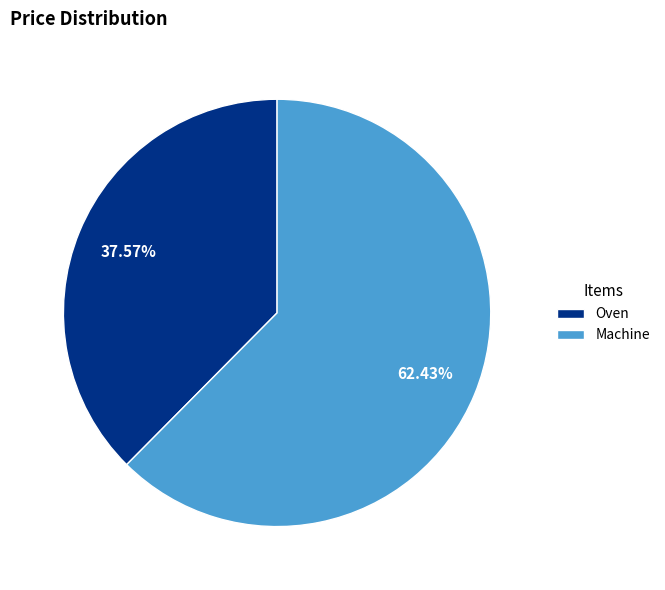

How much of the chart is everything except Oven?

62.4%